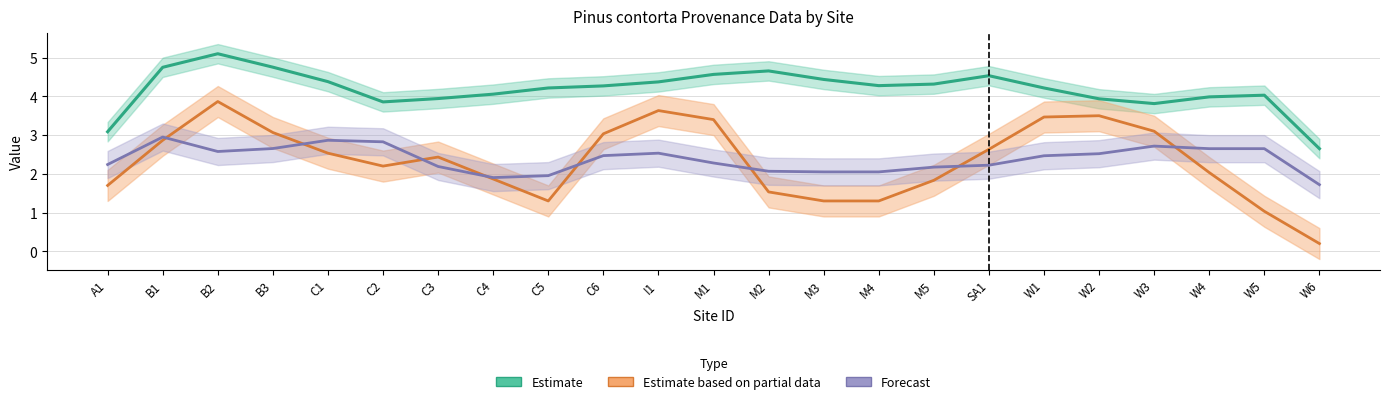

The value of MSP100 (Forecast) at B3 is 4.5. True or false?

False